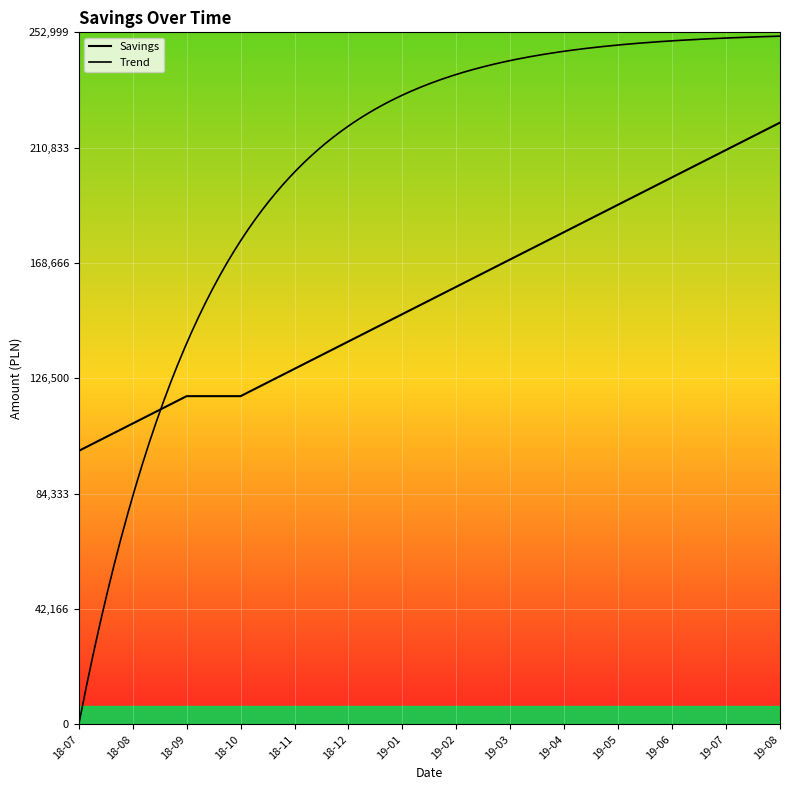

Which has a higher value, 18-08 or 19-01?

19-01